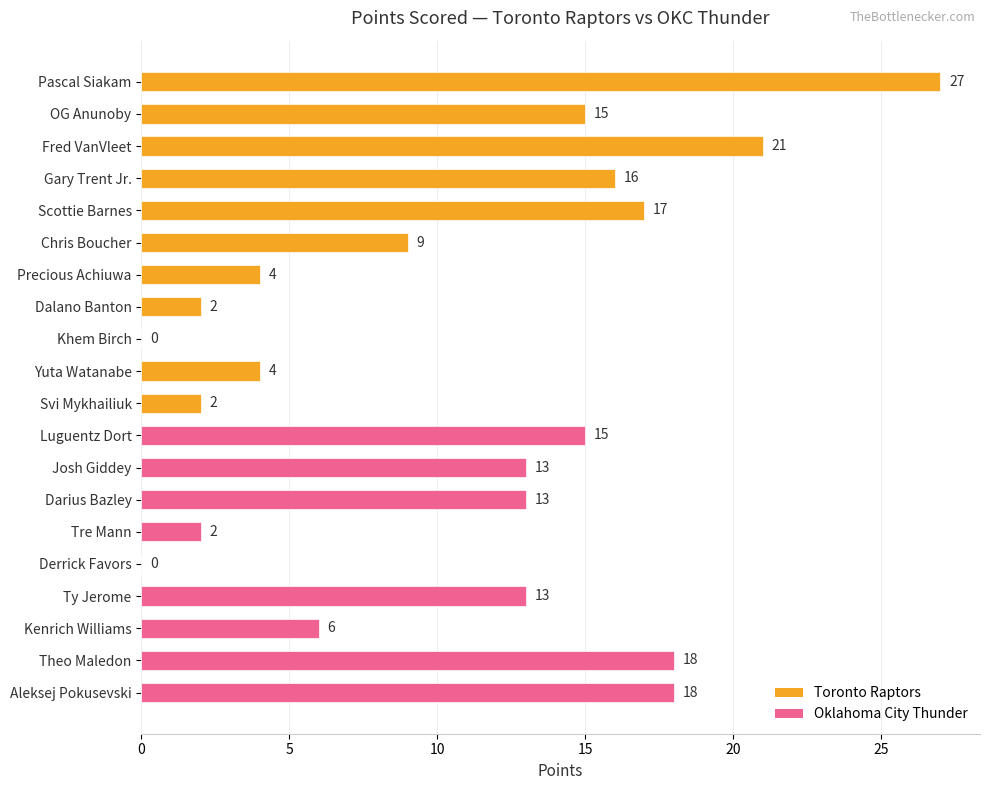

How many values are above zero?

18